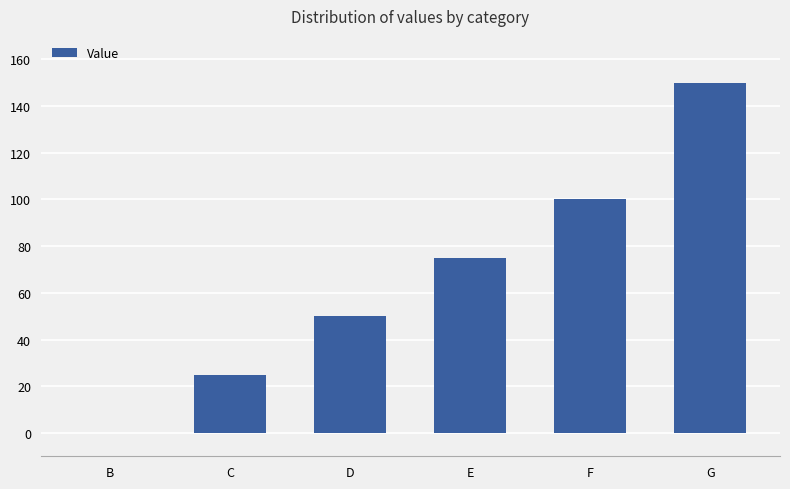

True or false: the data shows 6 at C.

False